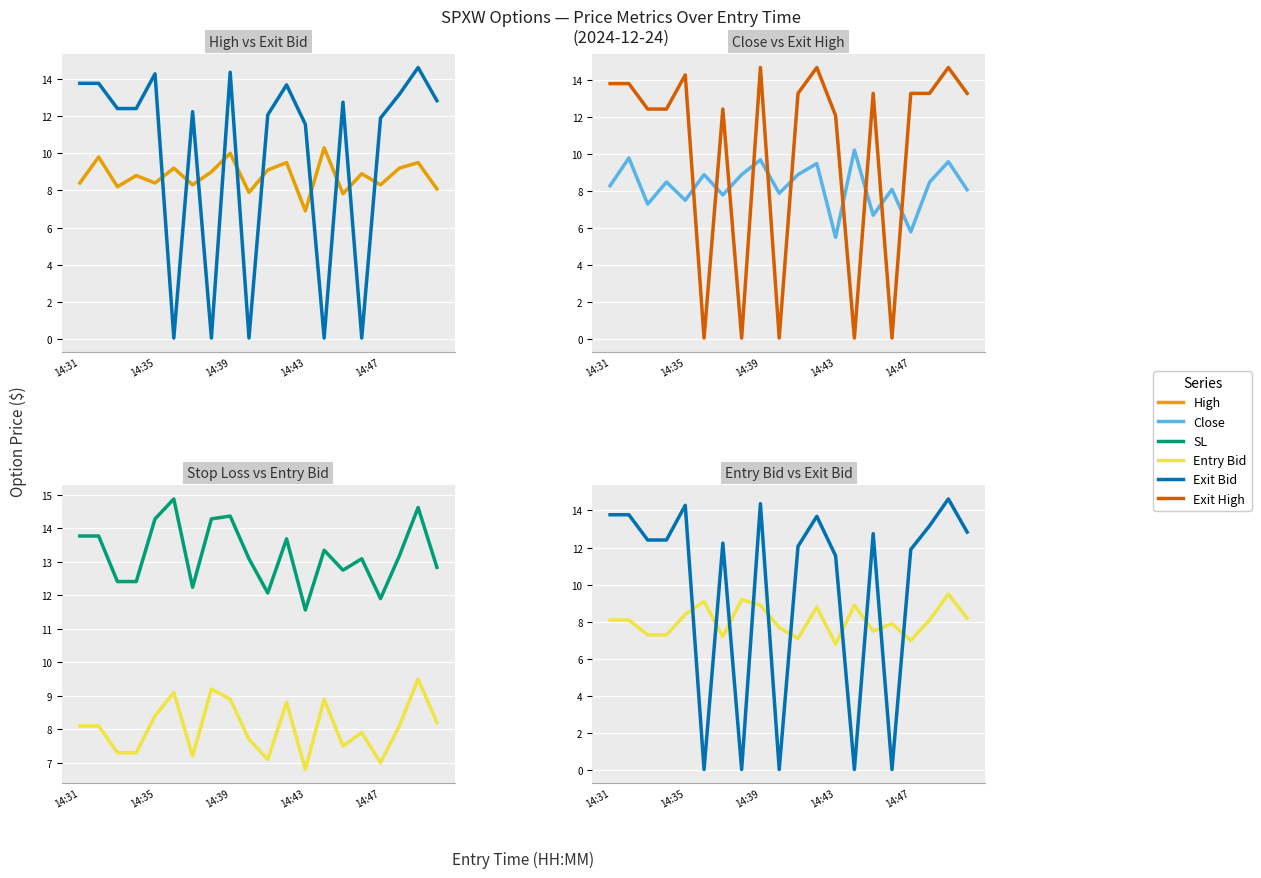

Is the value of Close at 19 greater than the value of Entry Bid at 7?

No